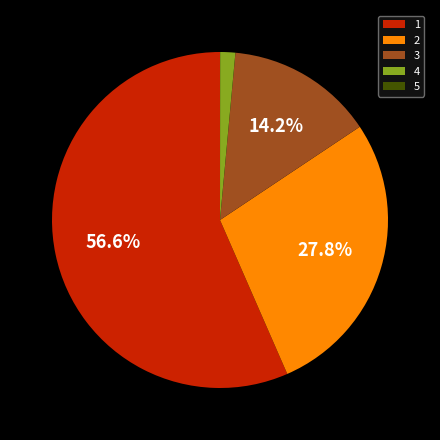

Is there any slice that represents more than half of the pie?

Yes